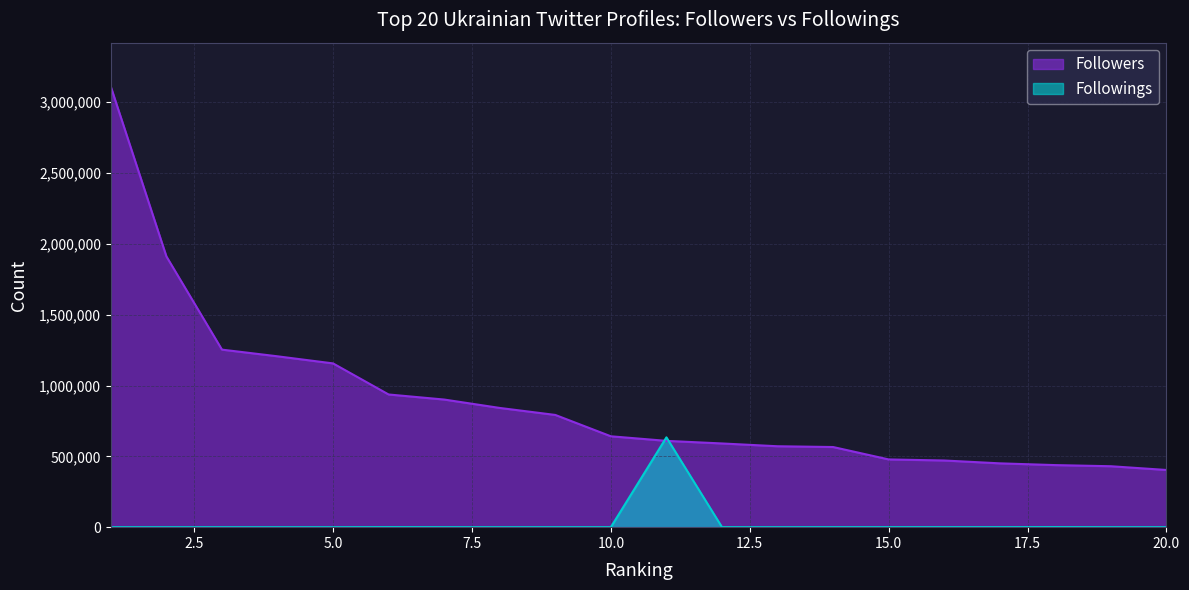

List the series in order of their peak value, highest first.

Followers, Followings